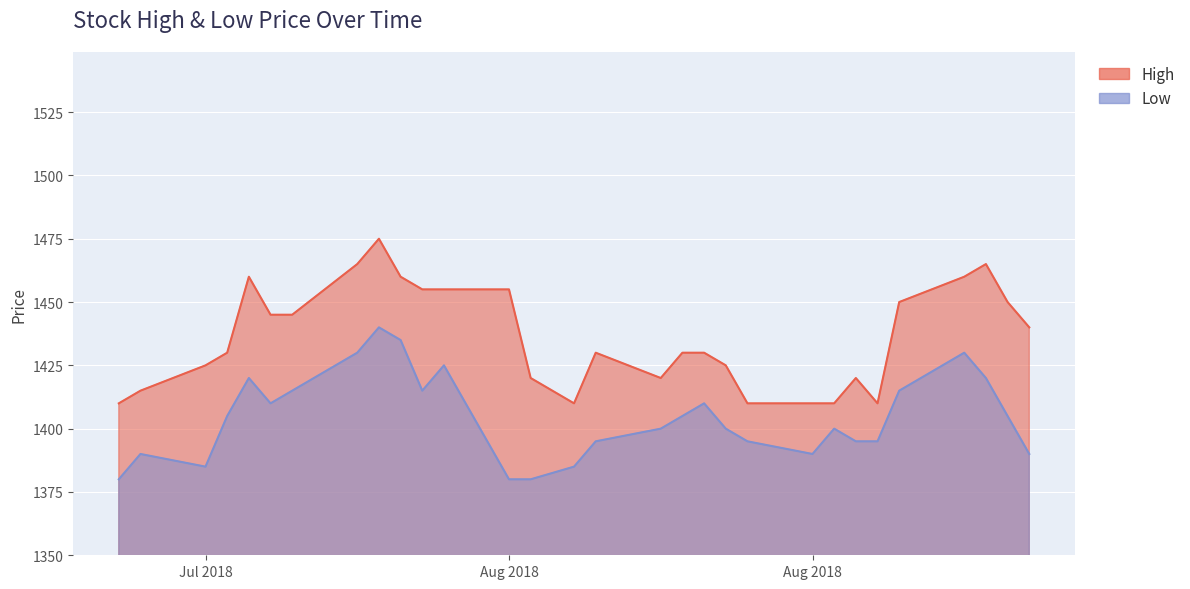

What is the average value of the High series?

1436